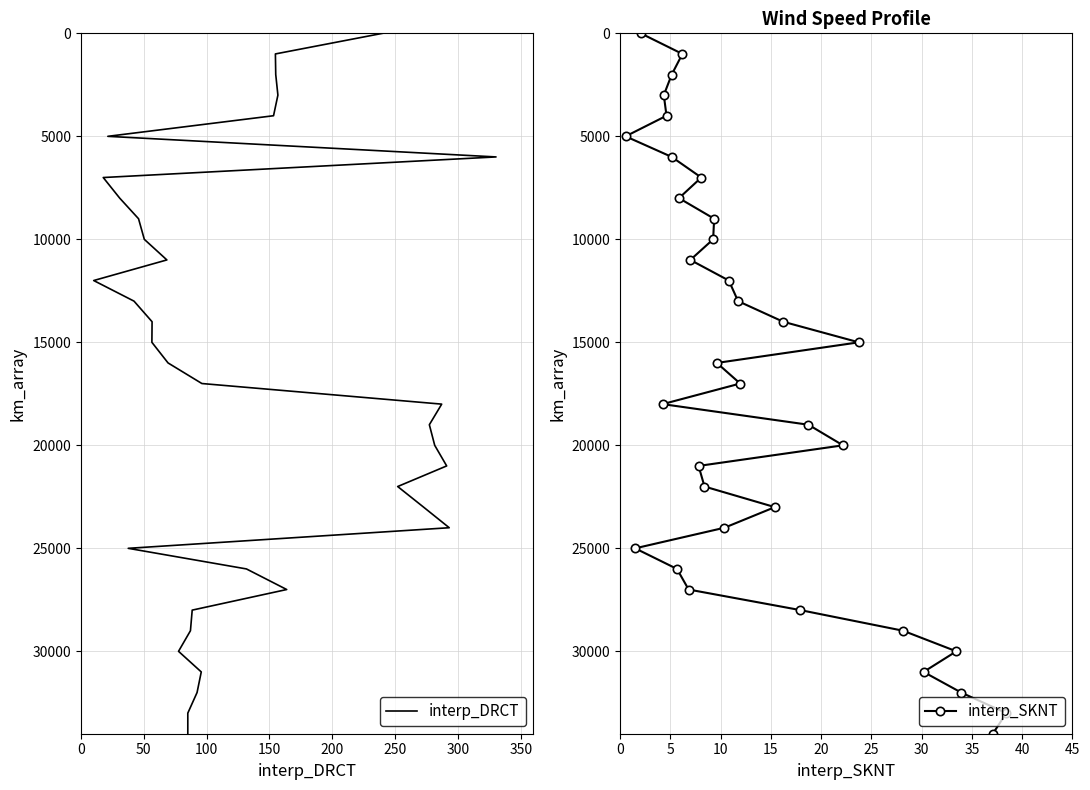

How many lines are shown in the chart?

2